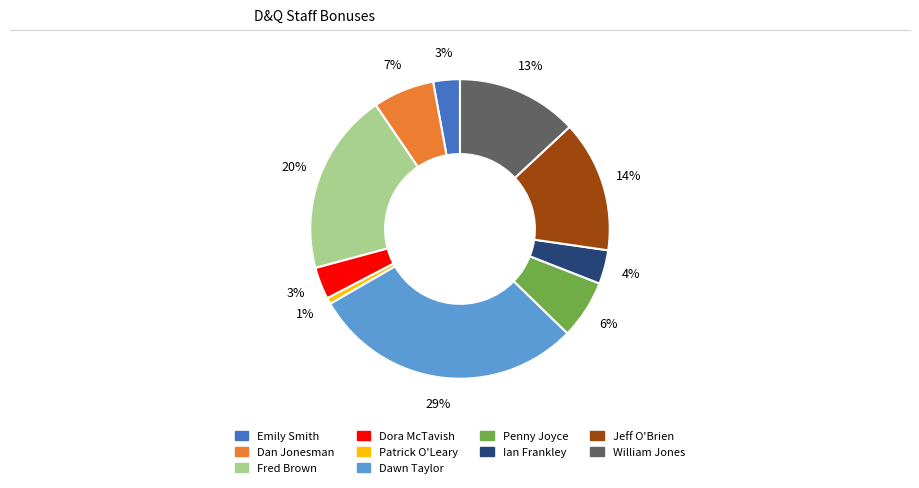

What is the ratio of the value at Ian Frankley to the value at Emily Smith?

1.3